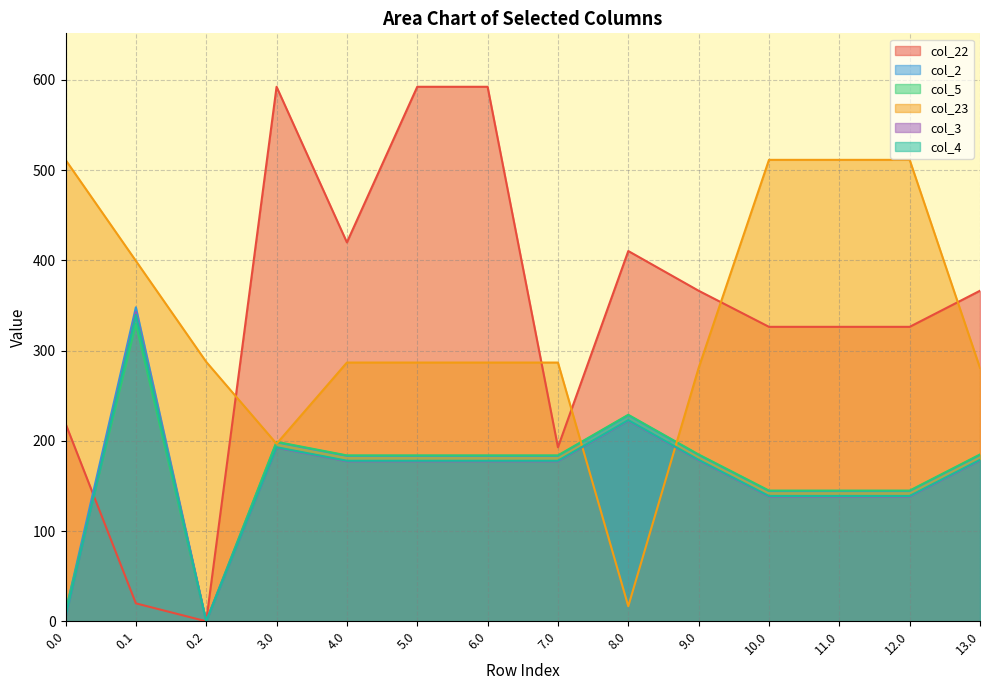

At which category does the chart reach its minimum across all series?

0.2